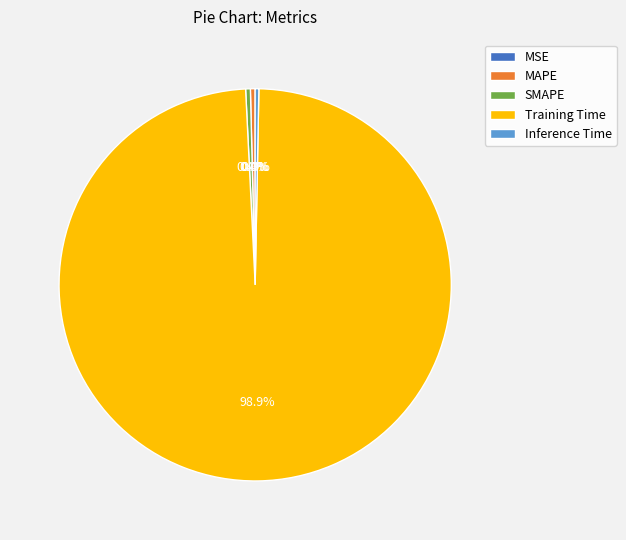

To the nearest percent, what is the difference between the largest and smallest slice percentages?

99%